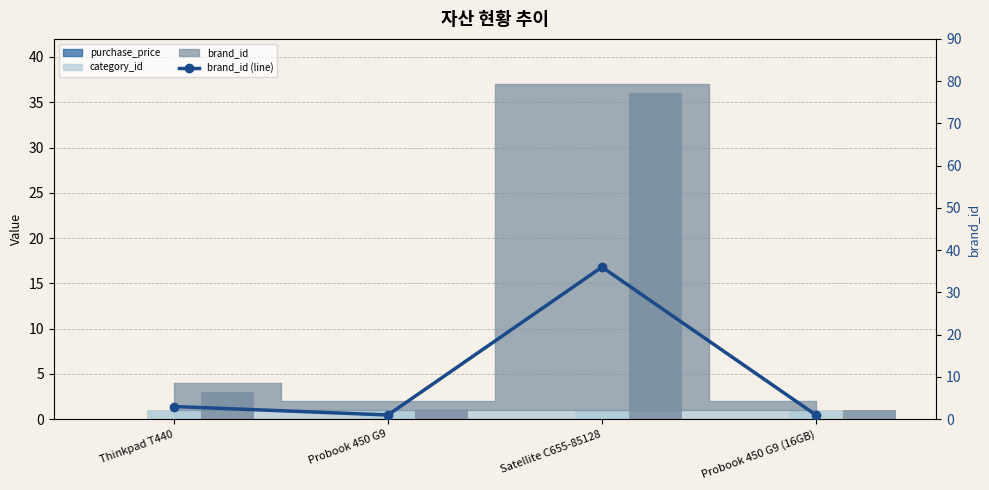

Is it true that brand_id (bar) equals 1 at Probook 450 G9 (16GB)?

True